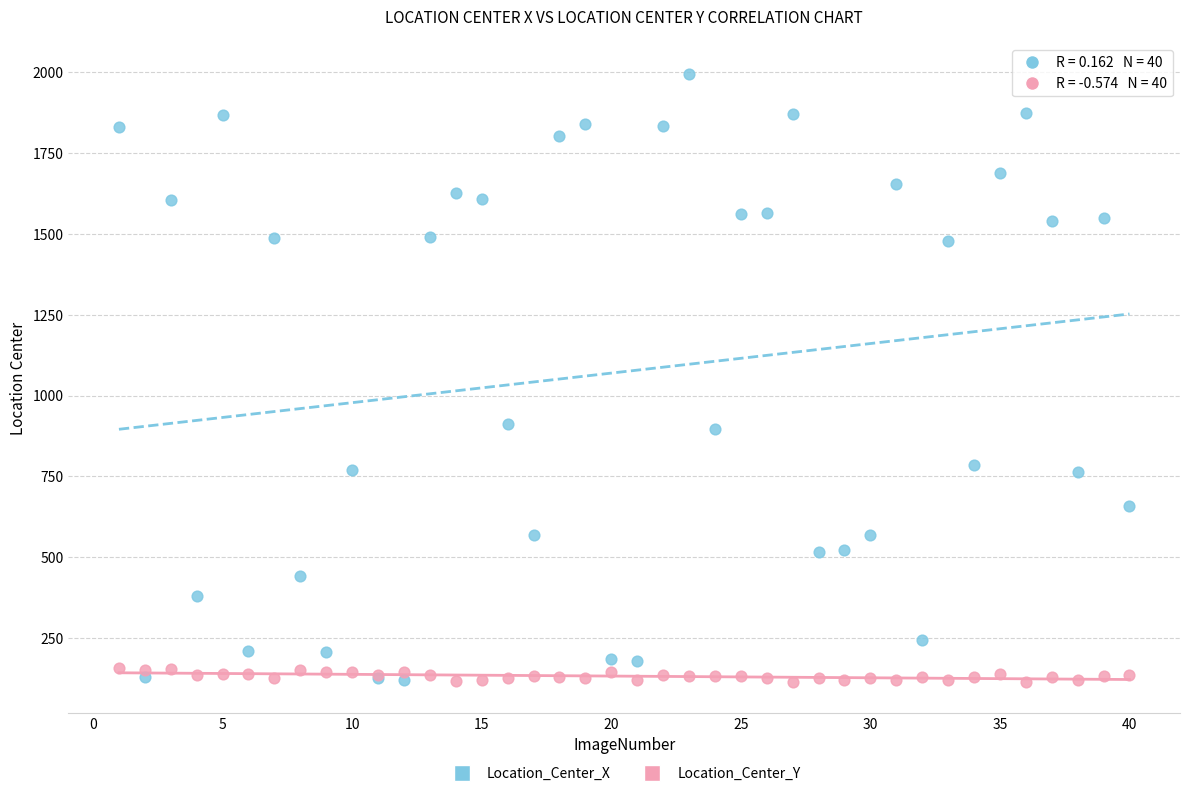

What is the X range (max minus min) for the scatter plot?

39.0